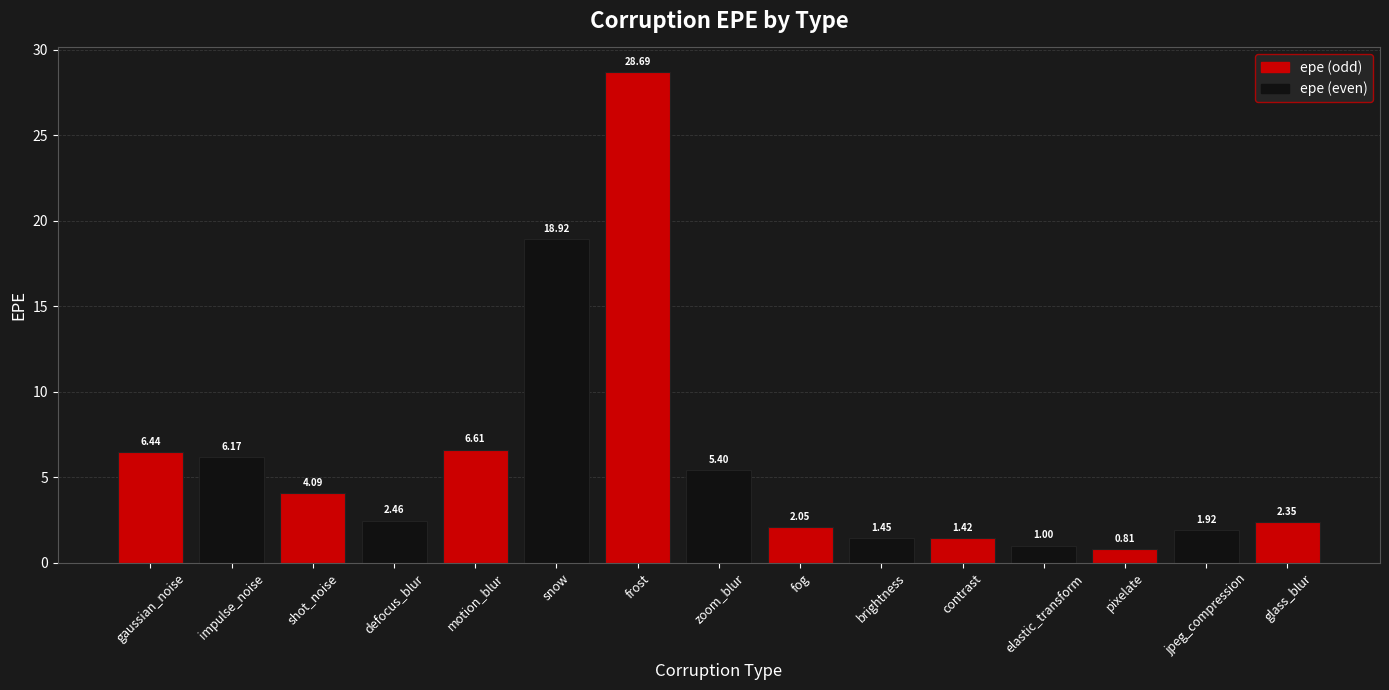

What is the difference between the maximum and minimum values?

27.9